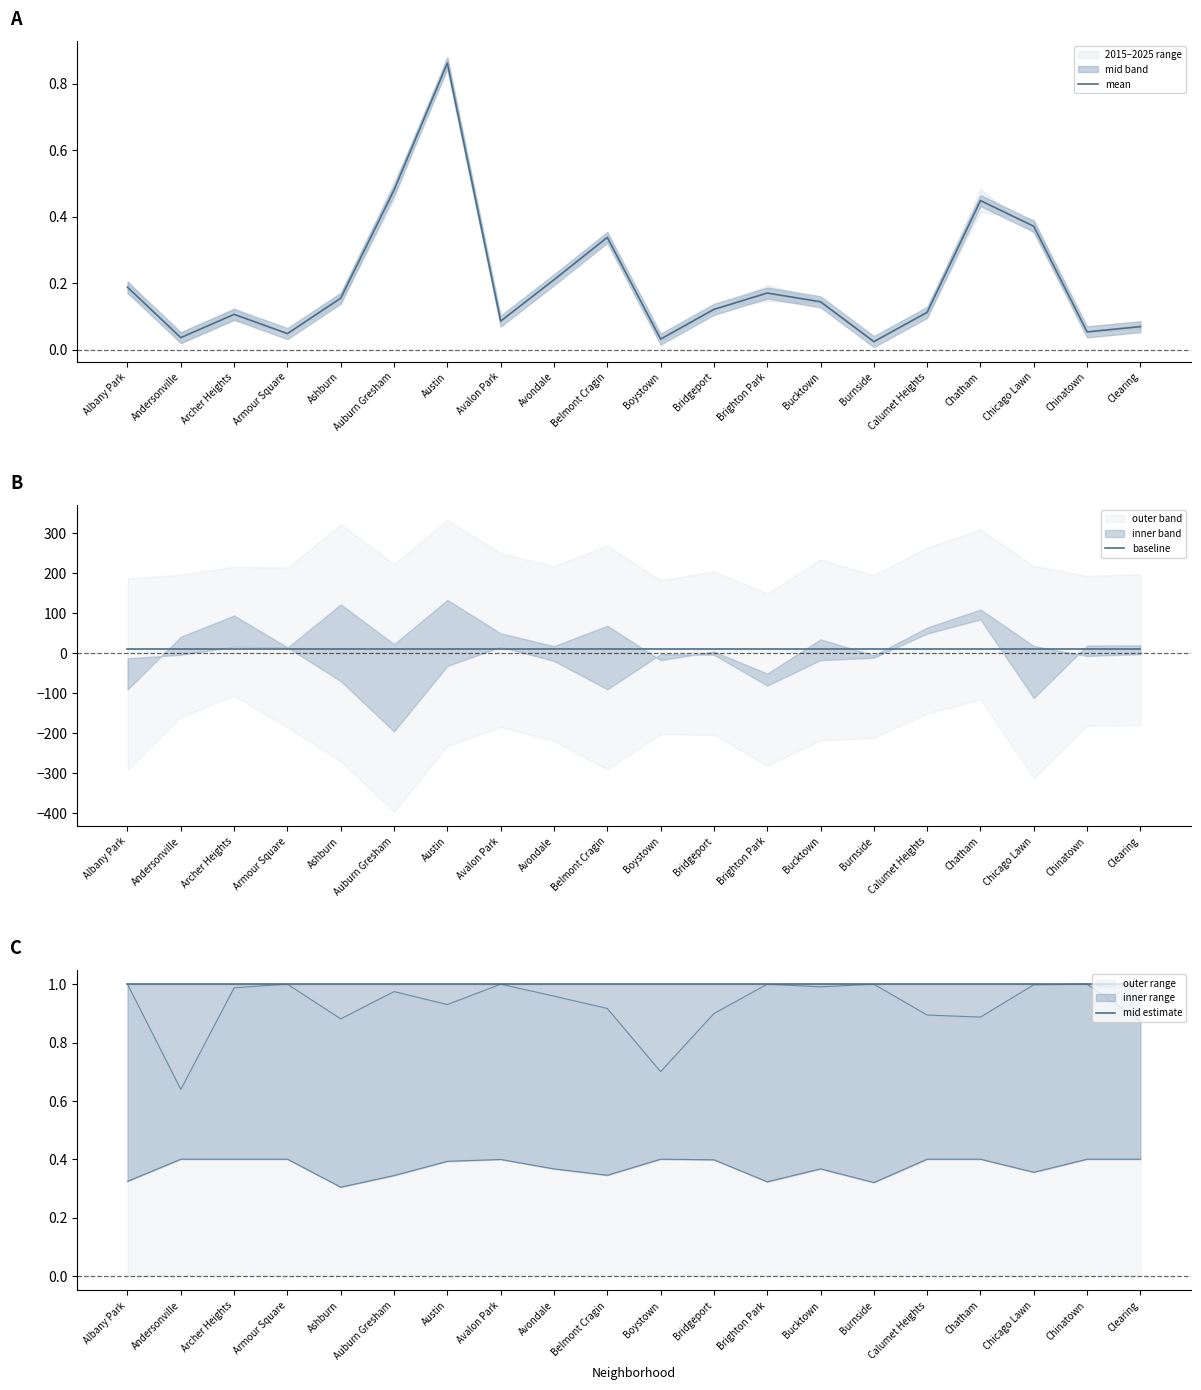

What is the label of the 5th point from the right?

Calumet Heights